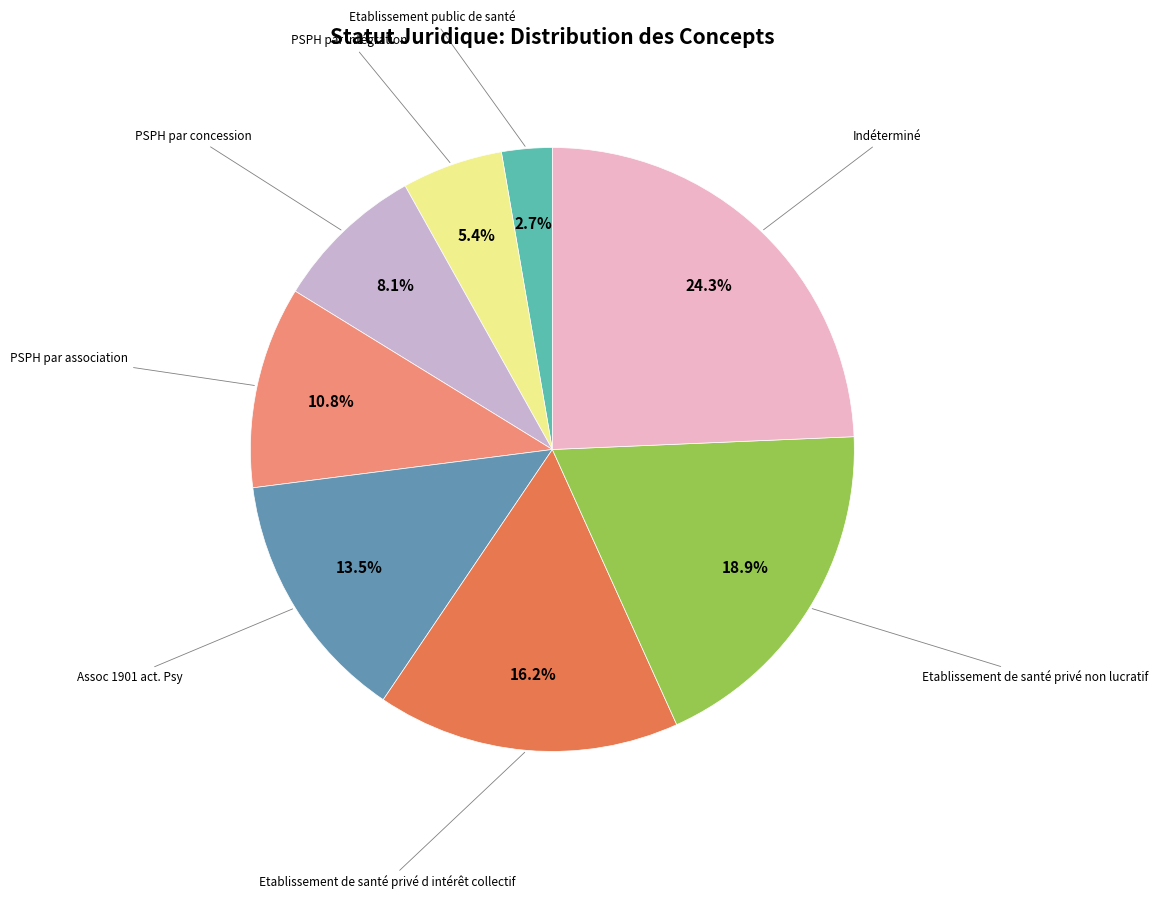

Is there any slice that represents more than half of the pie?

No